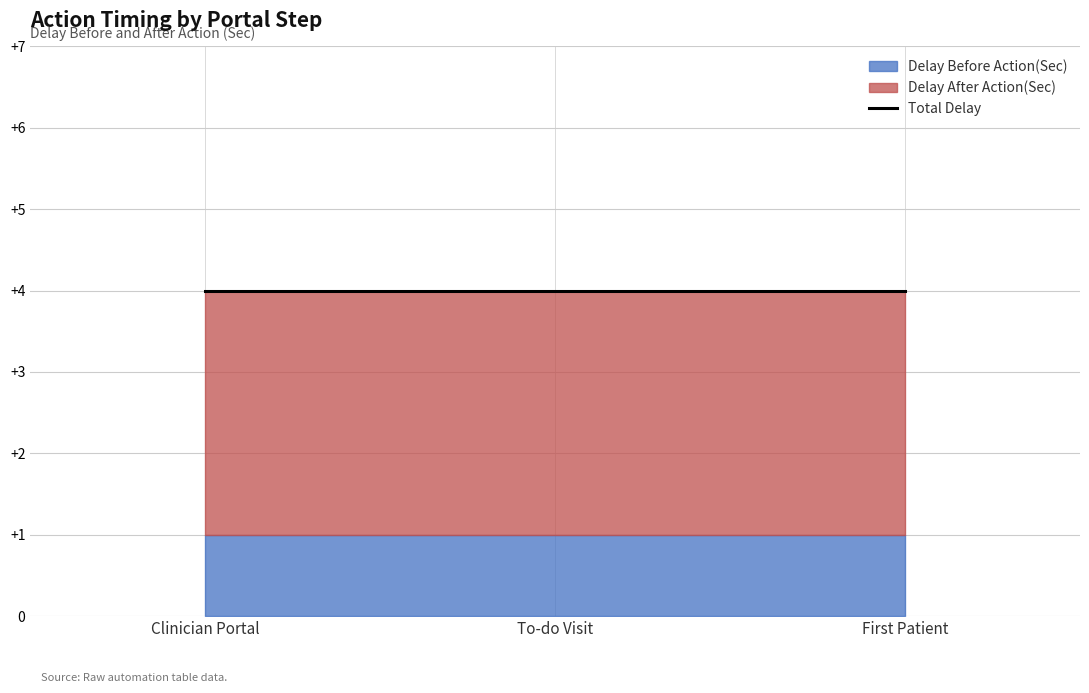

Which category has the lowest value in the Delay Before Action(Sec) series?

Clinician Portal